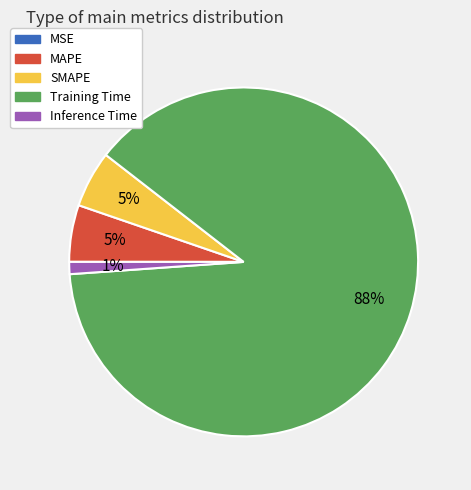

True or false: Training Time accounts for 88% of the total.

True